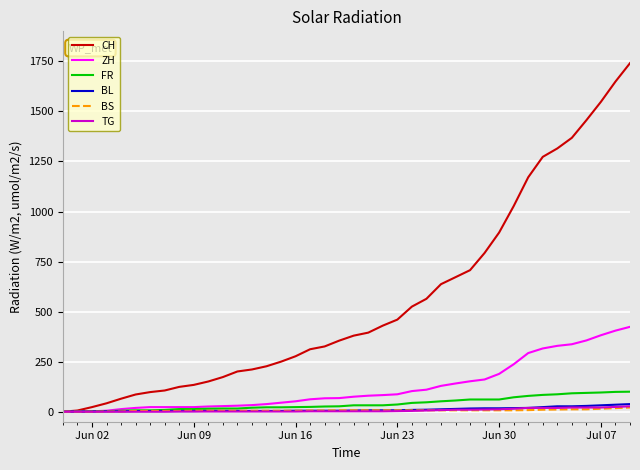

What is the maximum value shown in the chart?

1741